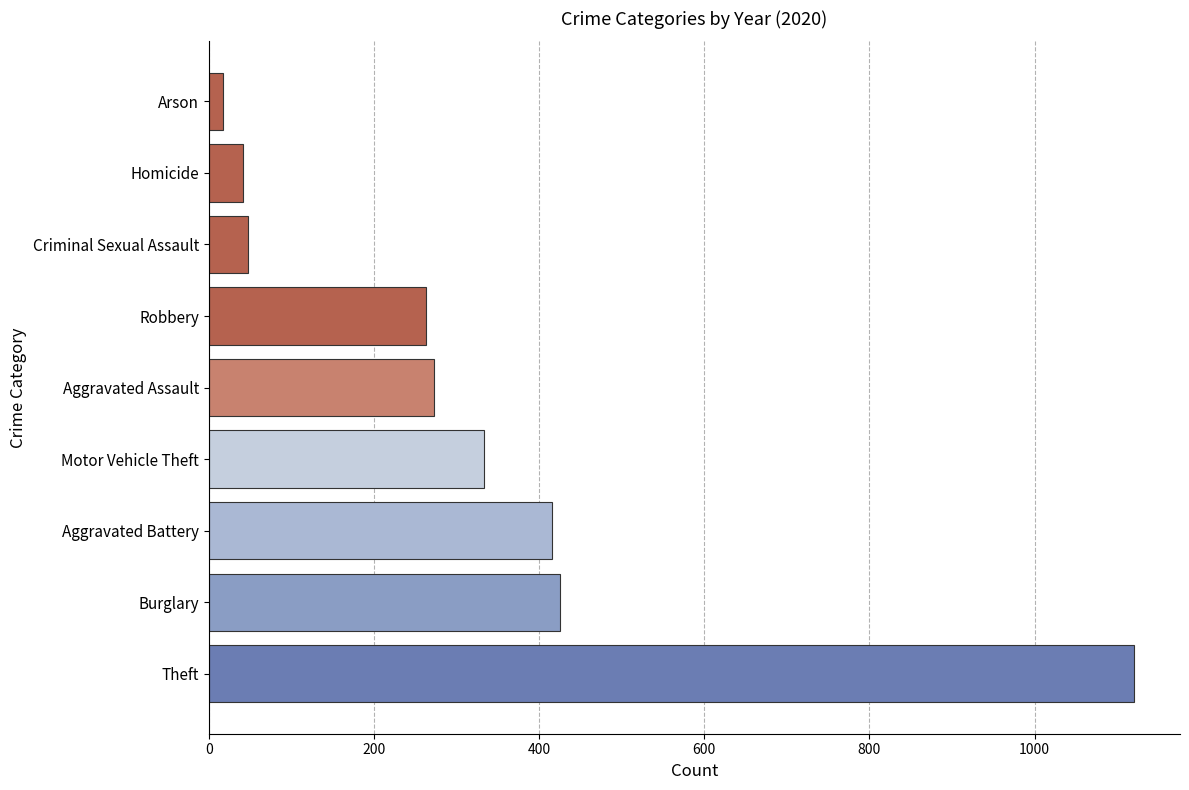

The value at Robbery is 263. True or false?

True